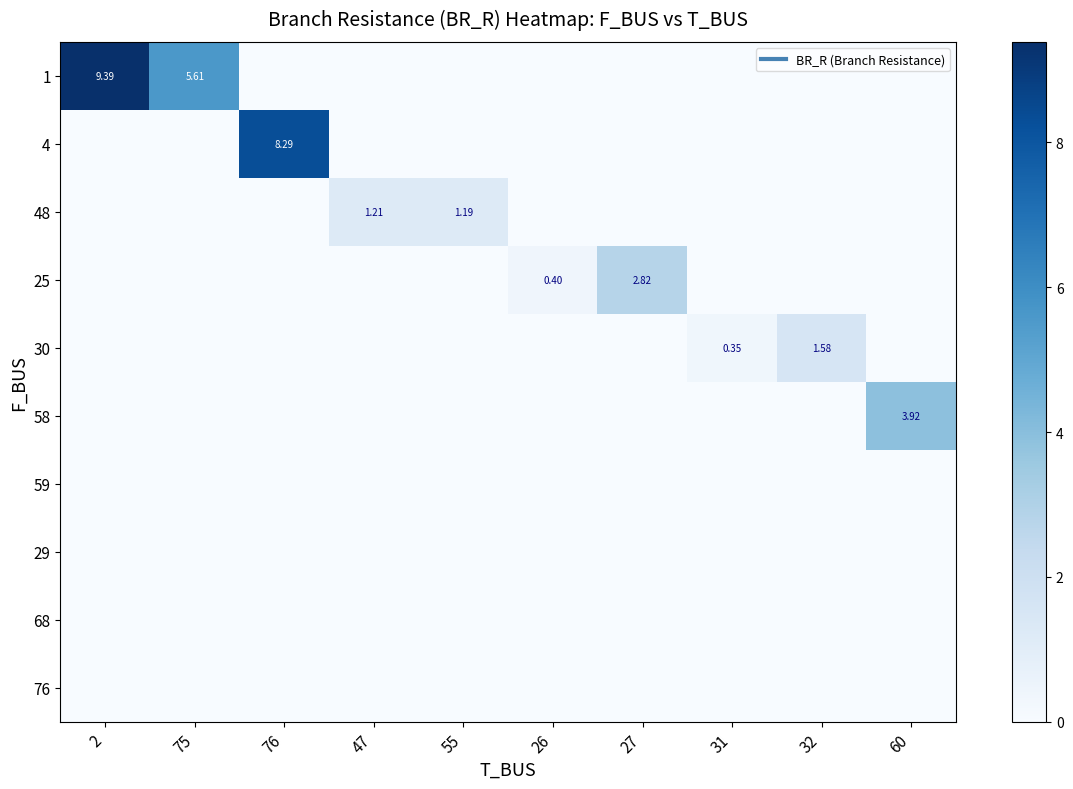

At which label does 1 reach its peak?

2